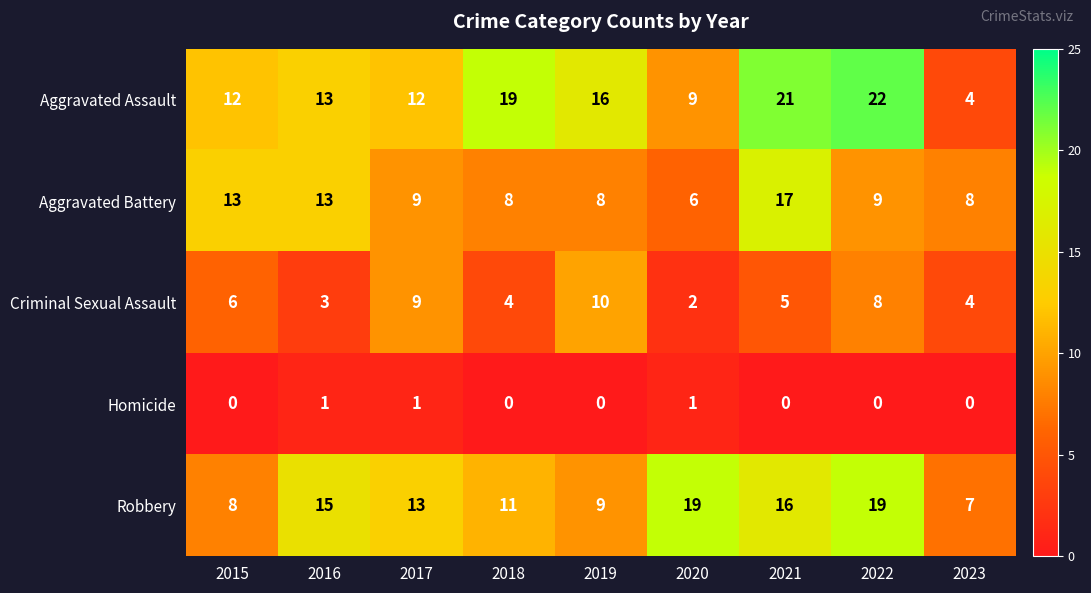

Rank the series by their maximum value, from highest to lowest.

Aggravated Assault, Robbery, Aggravated Battery, Criminal Sexual Assault, Homicide